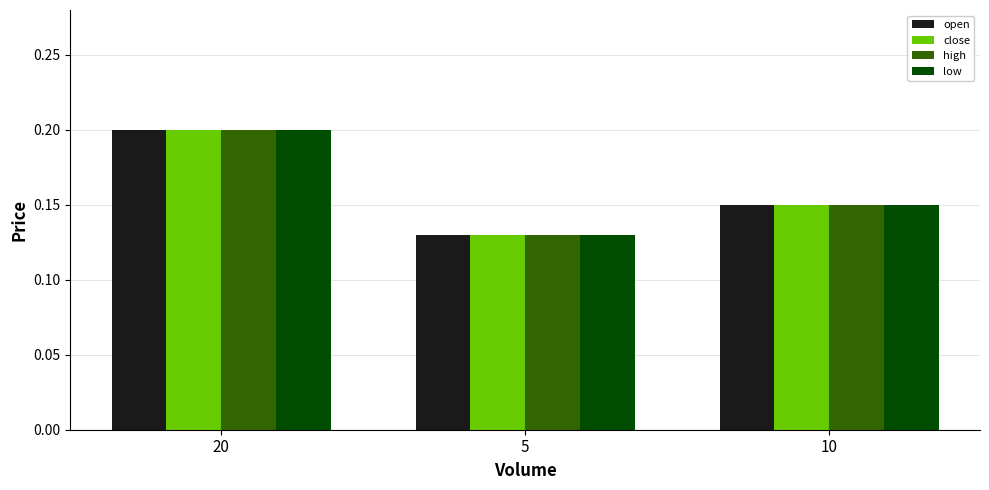

What is the total value across all series at 10?

0.6